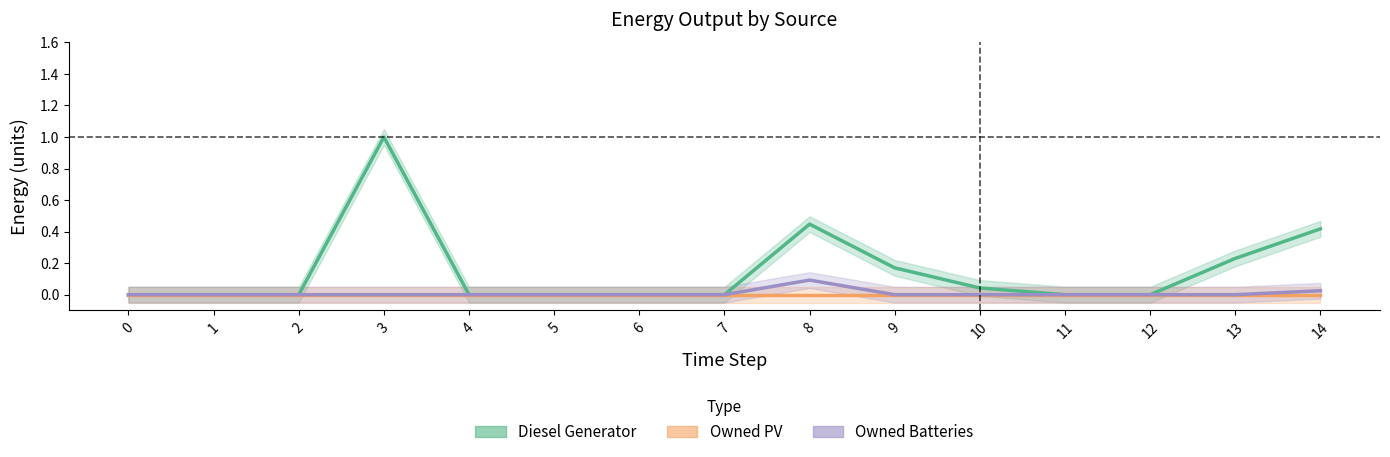

How many categories are shown in the chart?

15